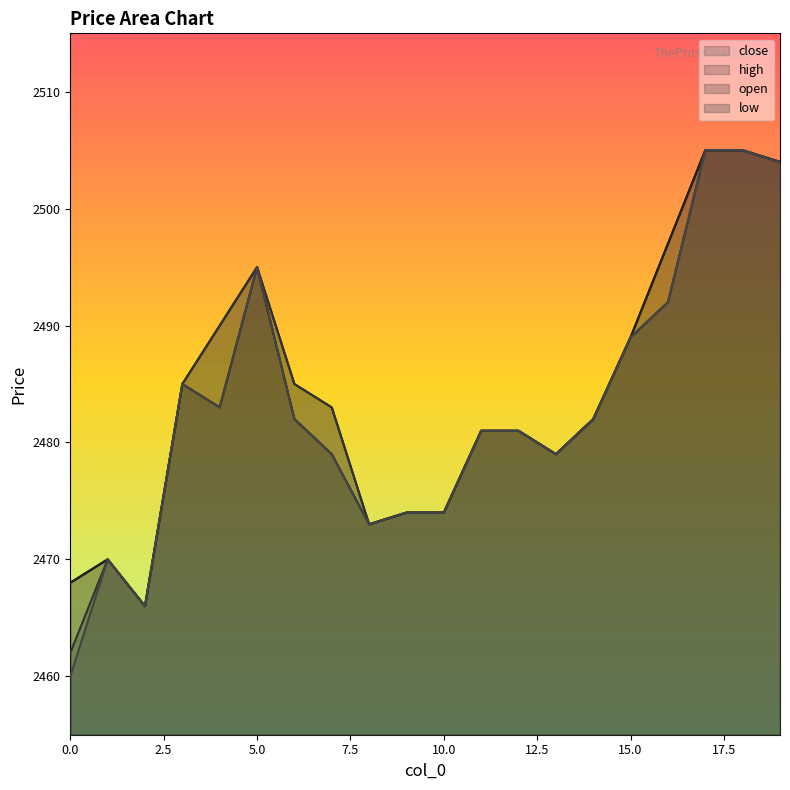

What is the average value of the high series?

2484